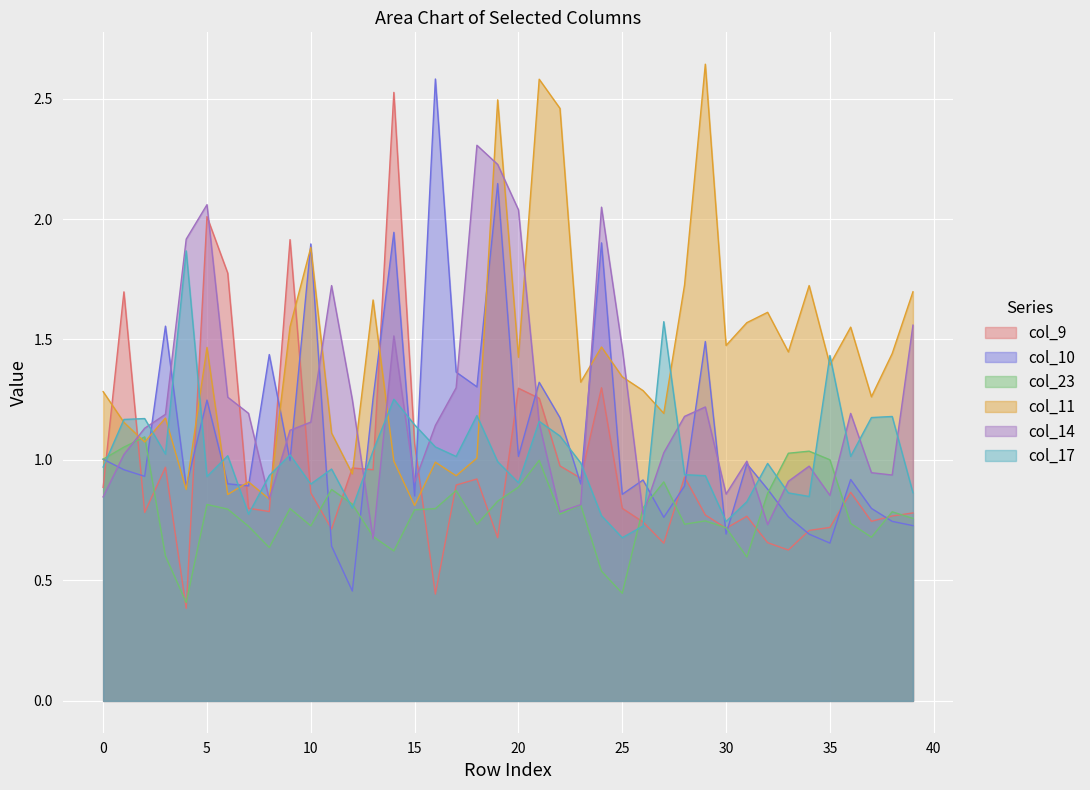

What is the value of the col_9 point at the 40th from the left?

0.8